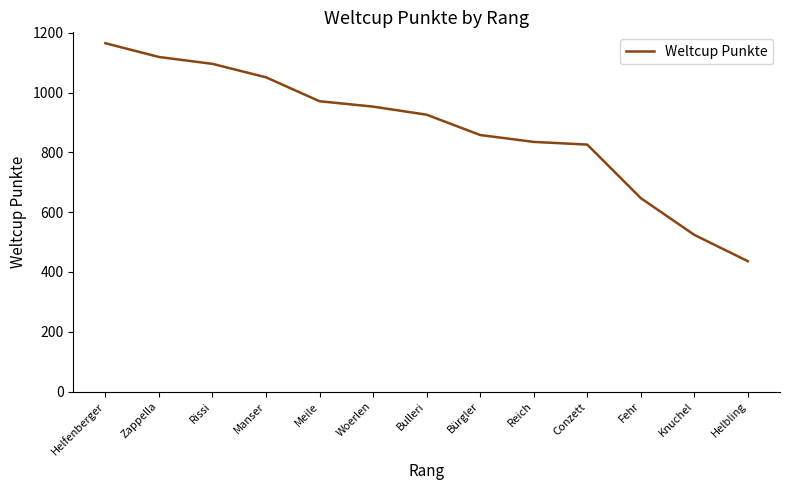

What is the greatest value displayed?

1165